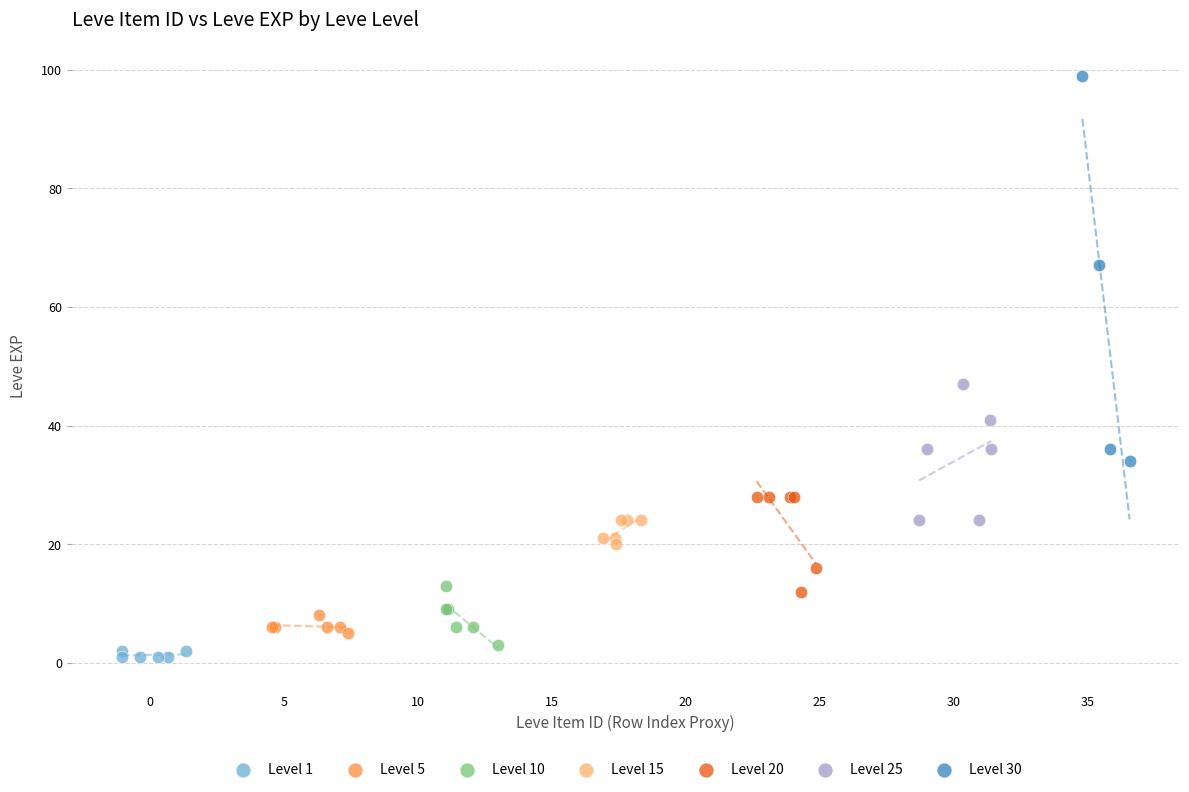

Which series contains the highest Y value?

Level 30